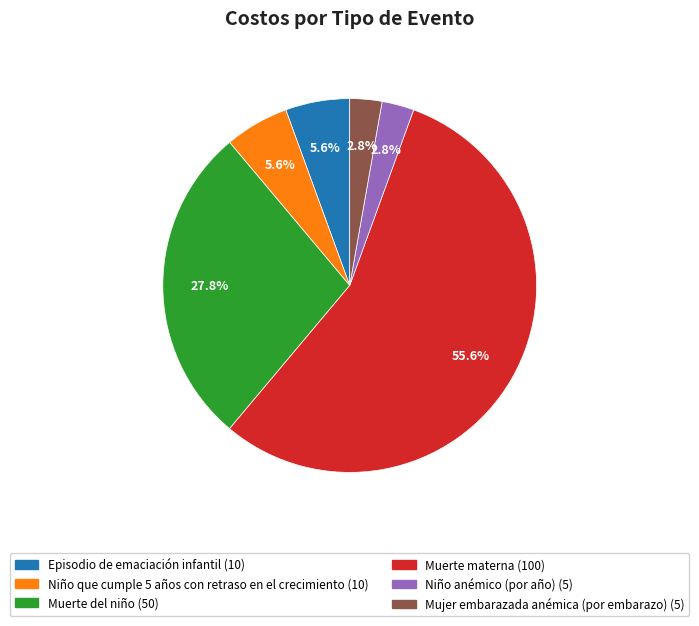

Between Mujer embarazada anémica (por embarazo) and Episodio de emaciación infantil, which is larger?

Episodio de emaciación infantil